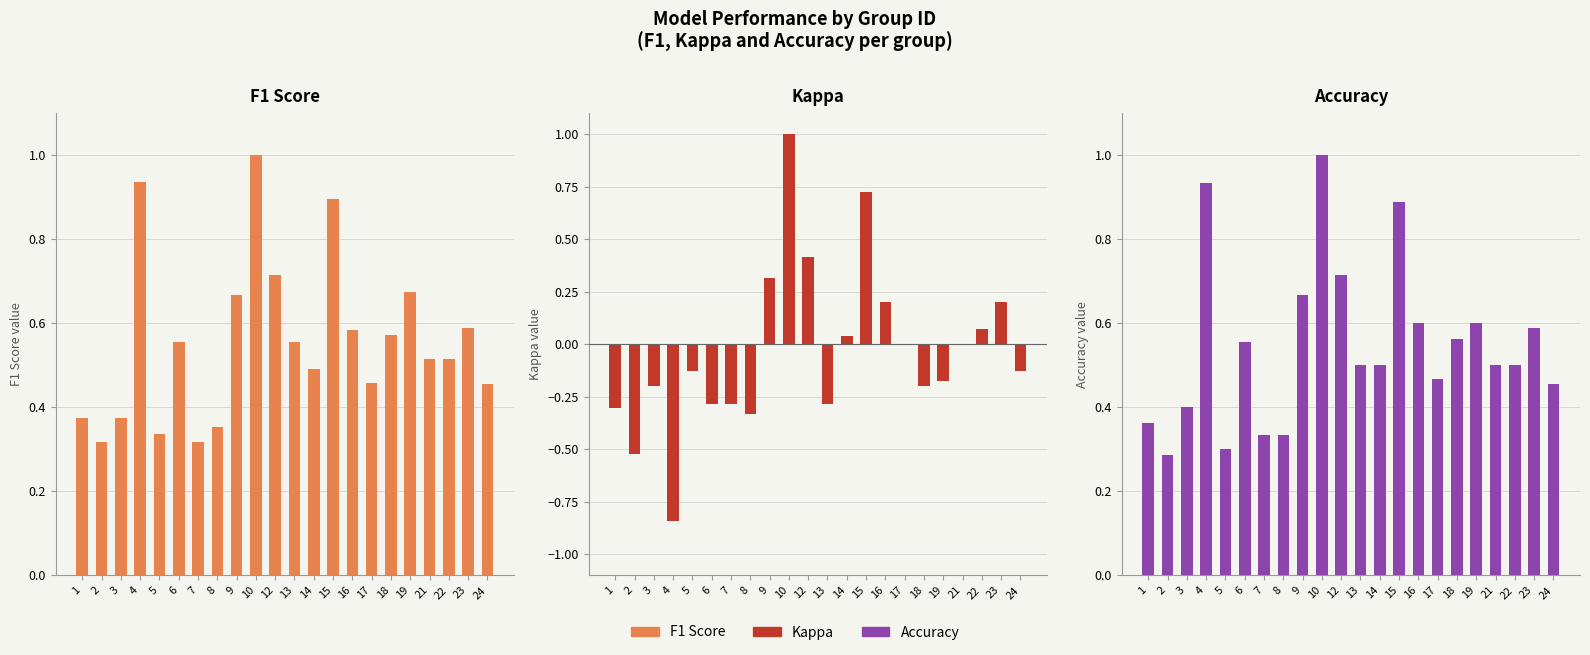

What is the value of the Accuracy bar at the 22nd from the left?

0.5